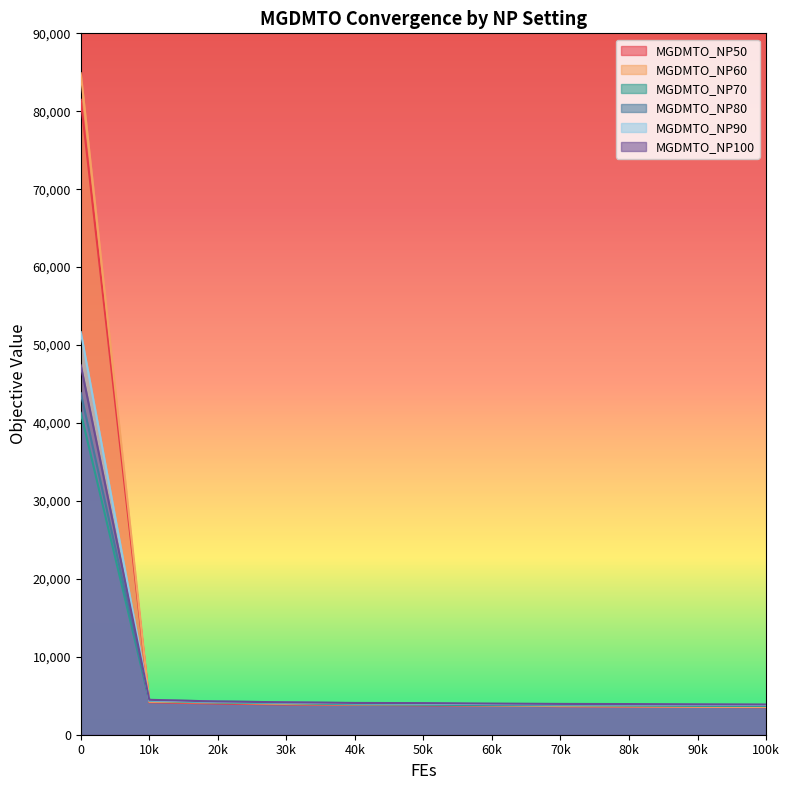

Does the chart have visible grid lines?

No